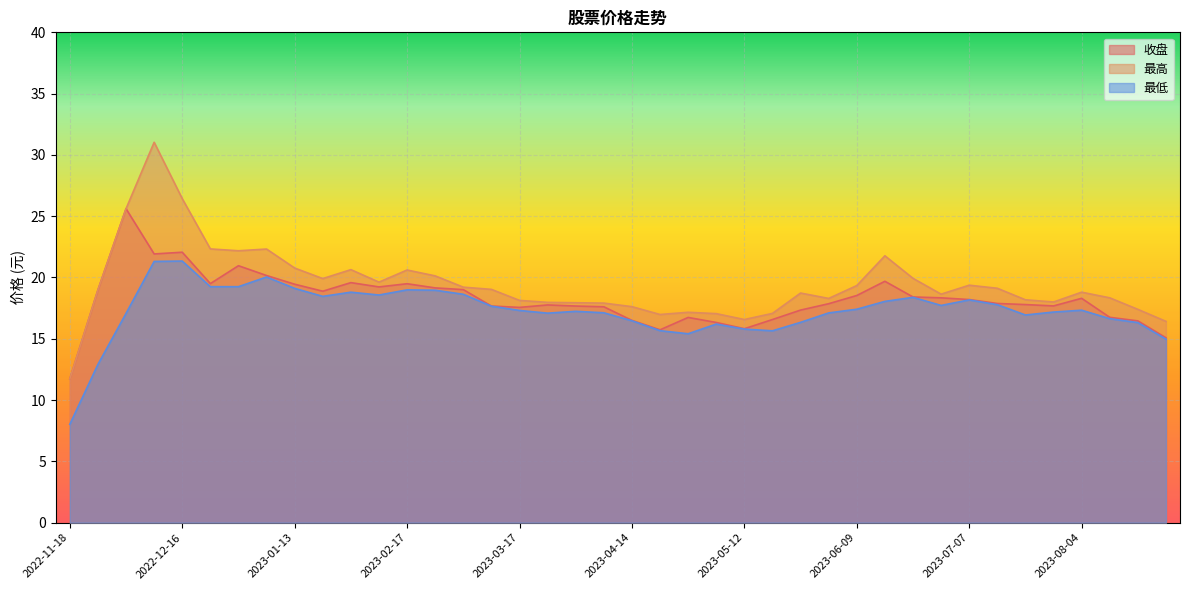

What is the maximum value for 最高?

31.0